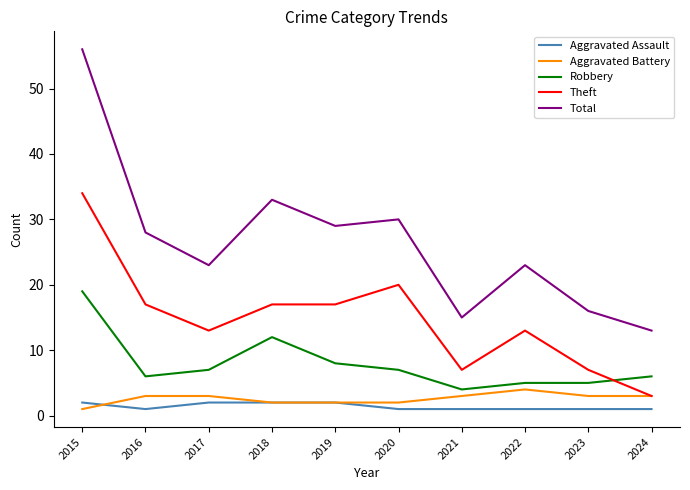

What is the average value of the Aggravated Battery series?

3